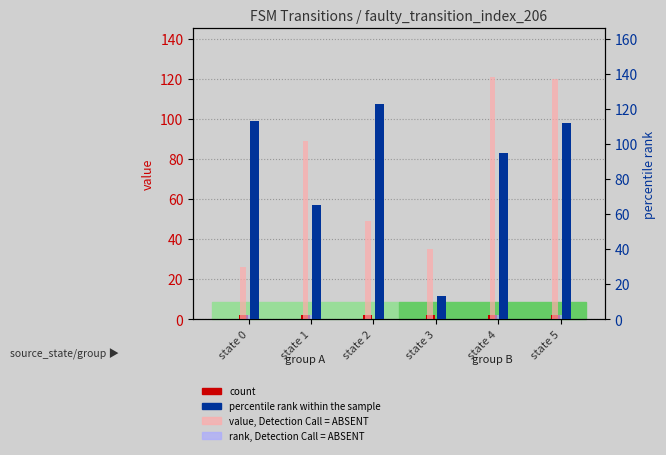

What is the sum of all value, Detection Call = ABSENT values?

440